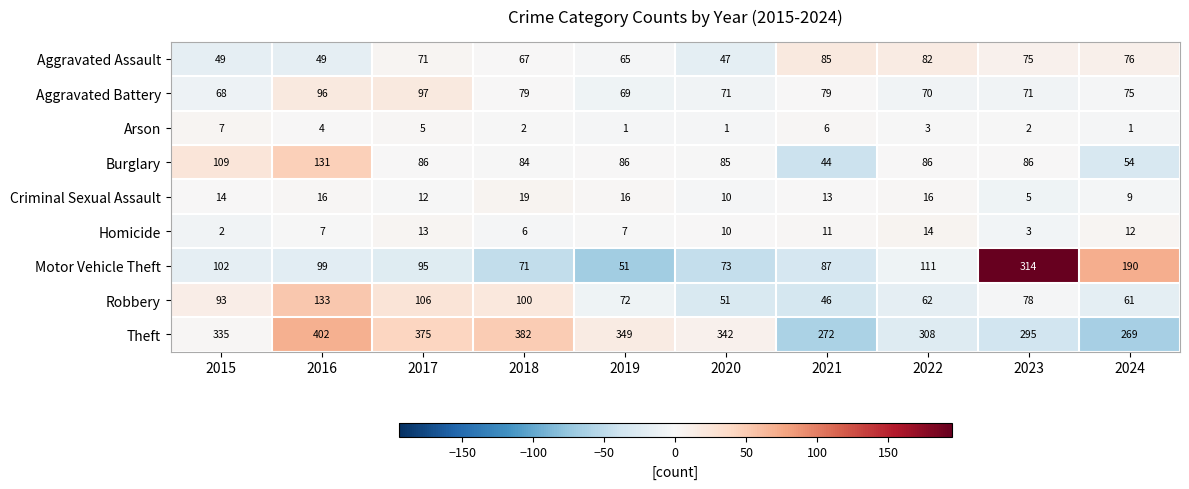

Is the value of Aggravated Battery at 2023 greater than the value of Robbery at 2015?

No